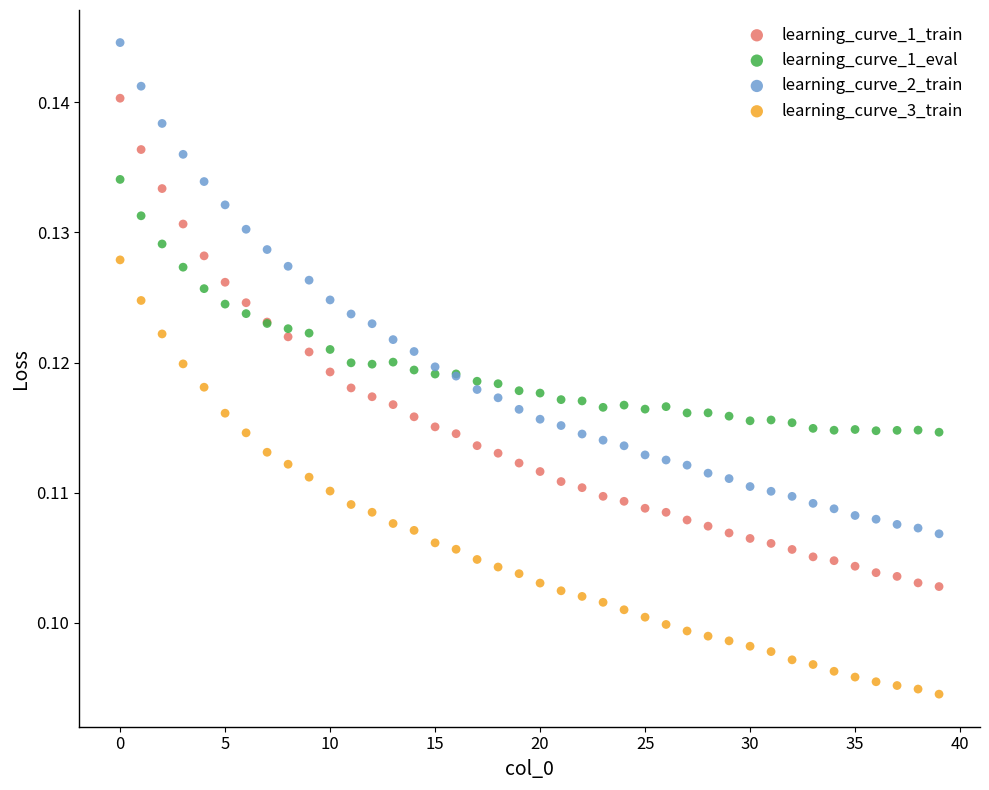

Which series reaches the maximum Y coordinate?

learning_curve_2_train